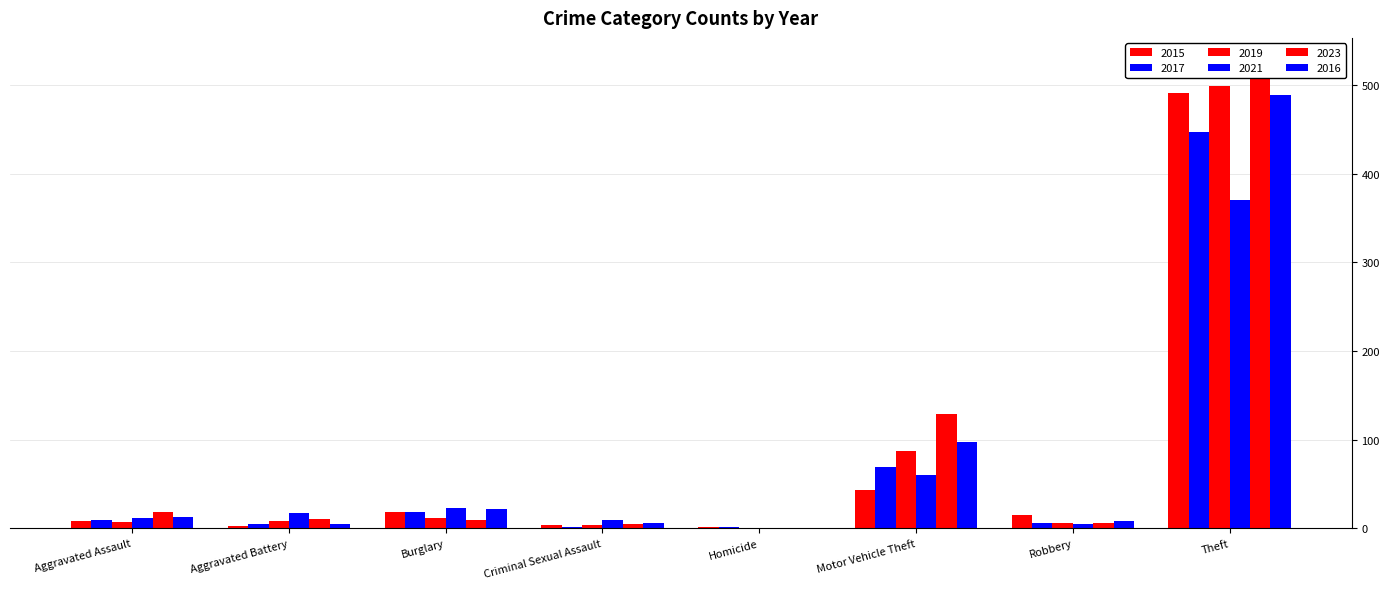

Does the chart contain any negative values?

No